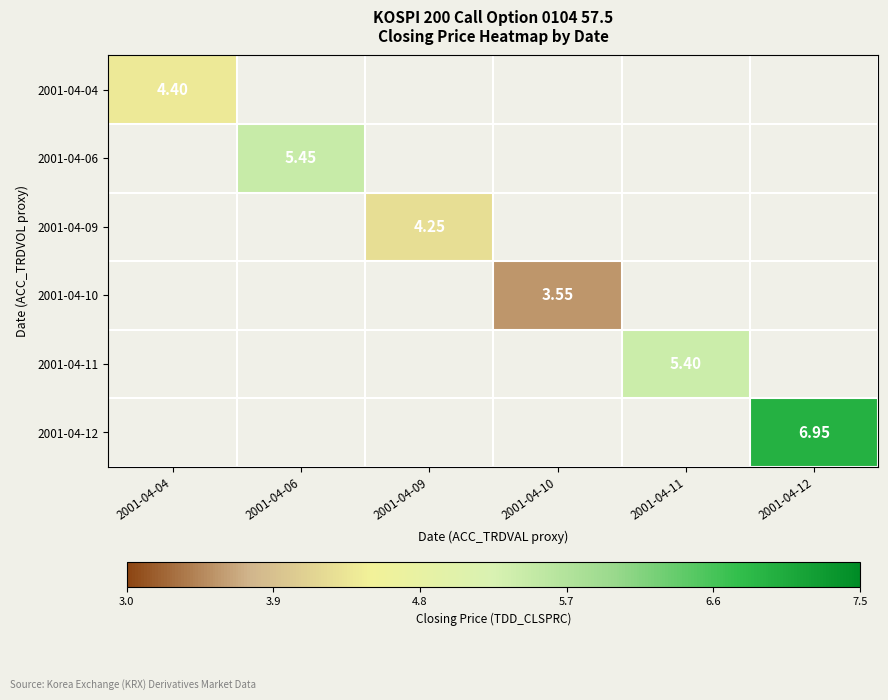

At which category does the chart reach its minimum across all series?

2001-04-10